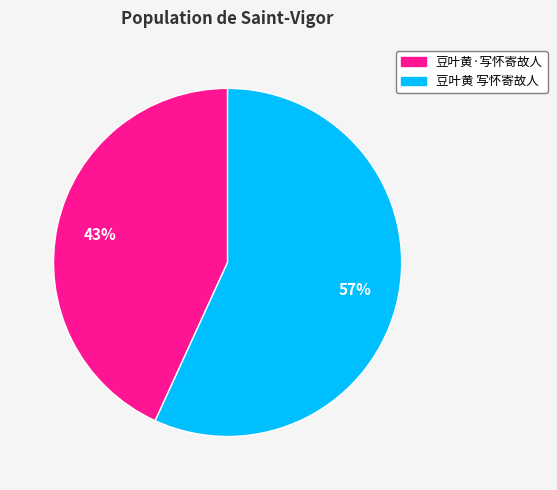

Which category has the biggest portion of the pie?

豆叶黄 写怀寄故人